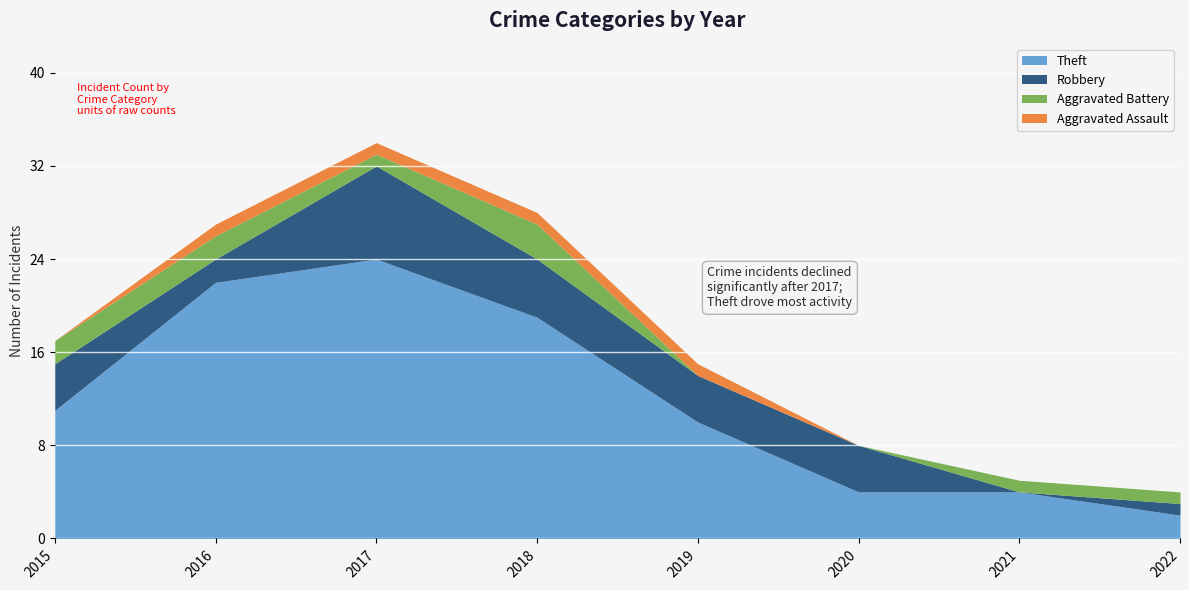

Rank the series at 2022 from lowest to highest value.

Aggravated Assault, Robbery, Aggravated Battery, Theft